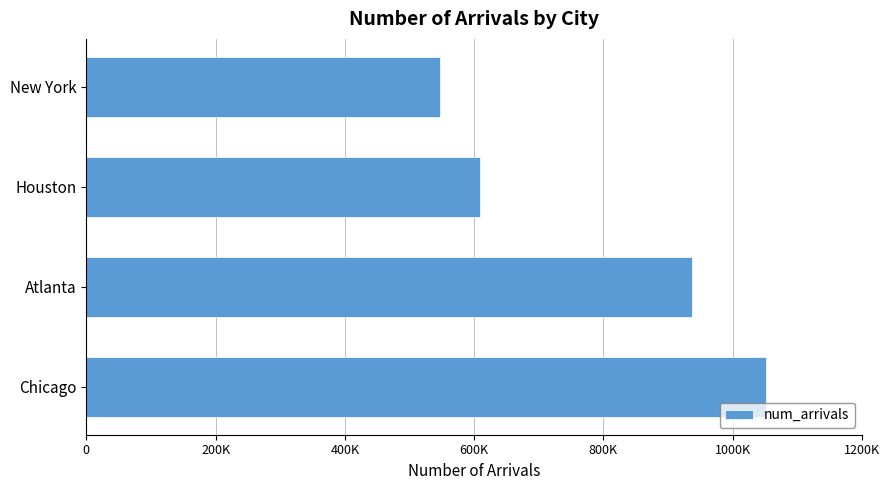

Are the bars horizontal?

Yes